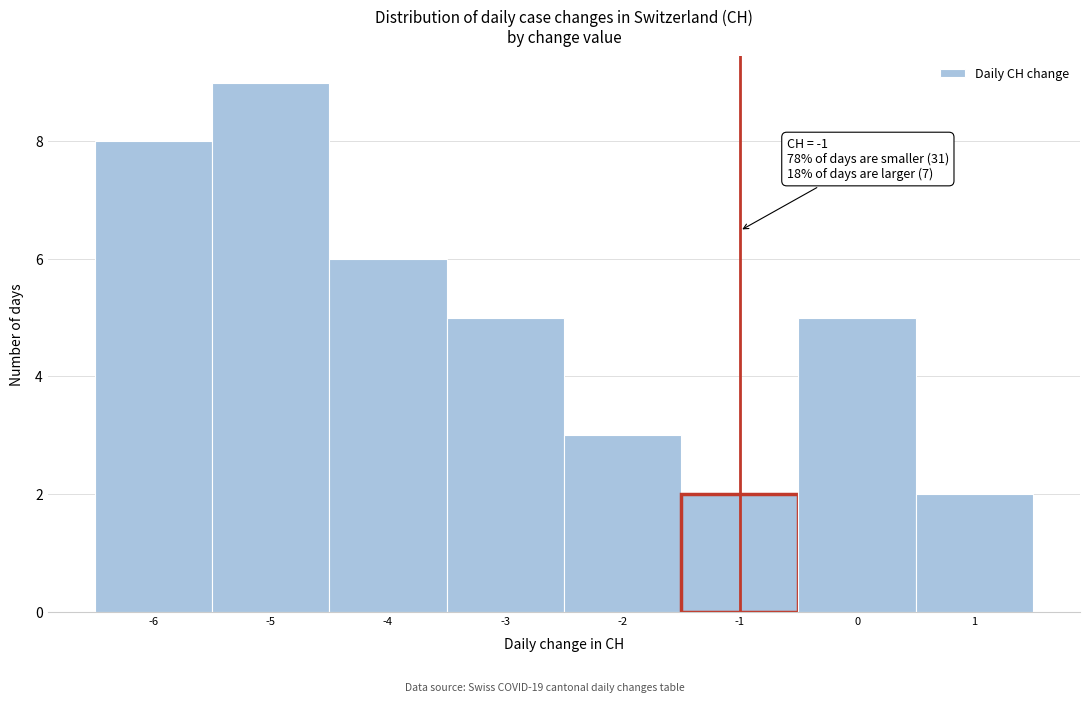

Which range on the x-axis has the tallest bar?

-5.5 to -4.5